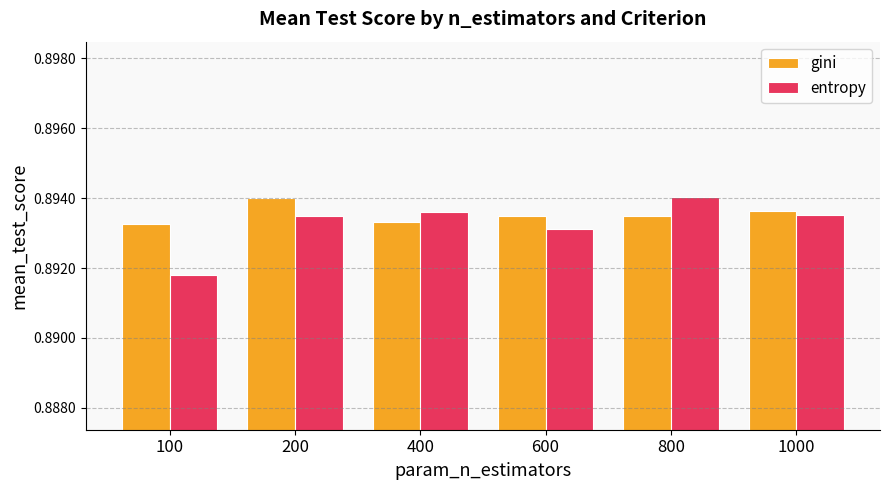

Which category has the lowest value across all series?

100